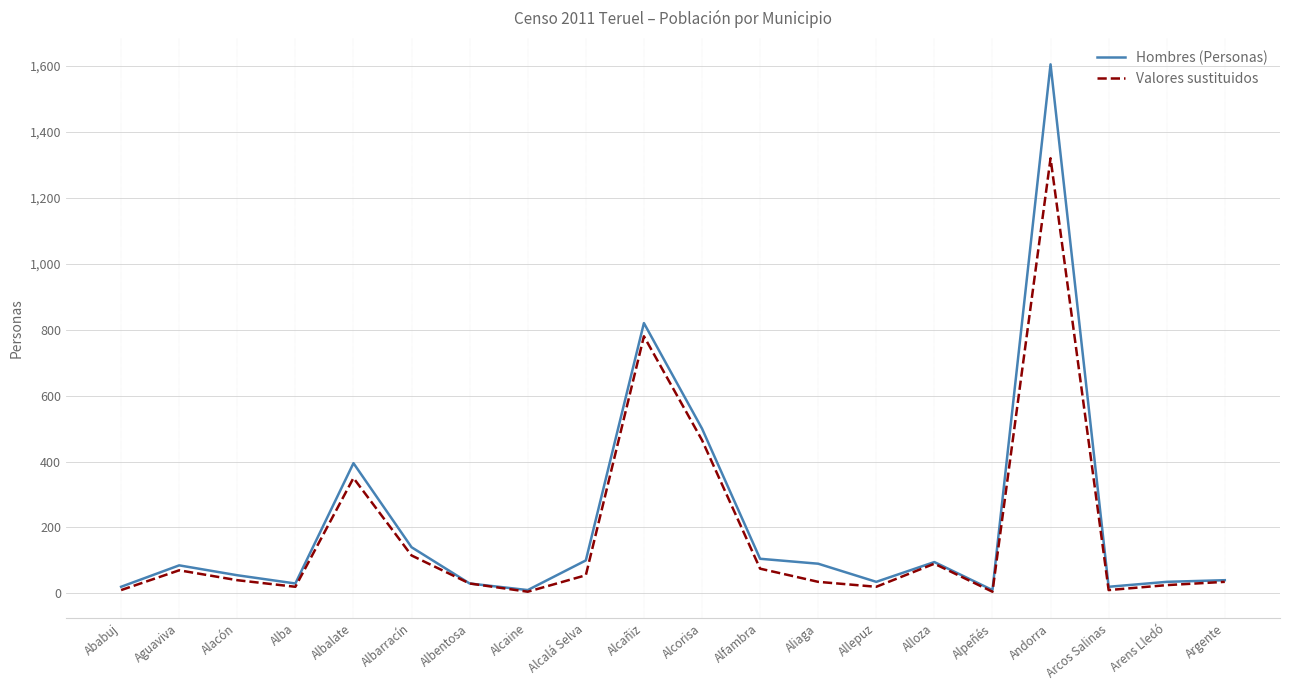

Read the Hombres (Personas) value at Alacón, to the nearest 50.

50